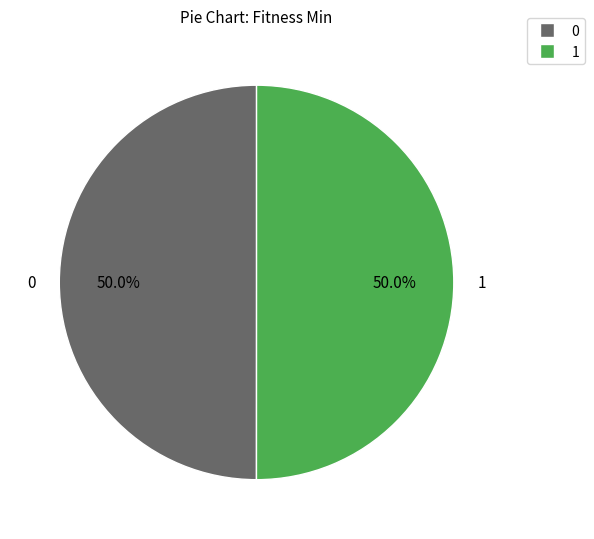

What is the ratio of the value at 1 to the value at 0?

1.0